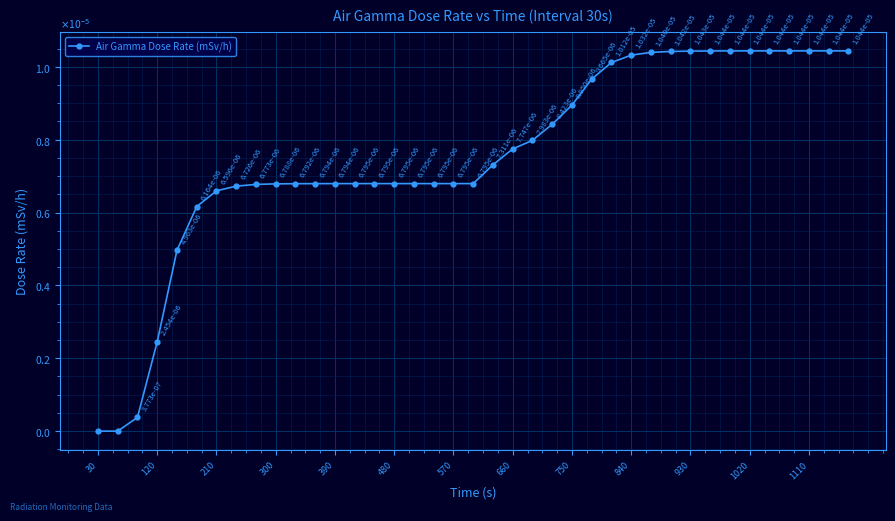

Does the chart display data point markers on the line(s)?

Yes